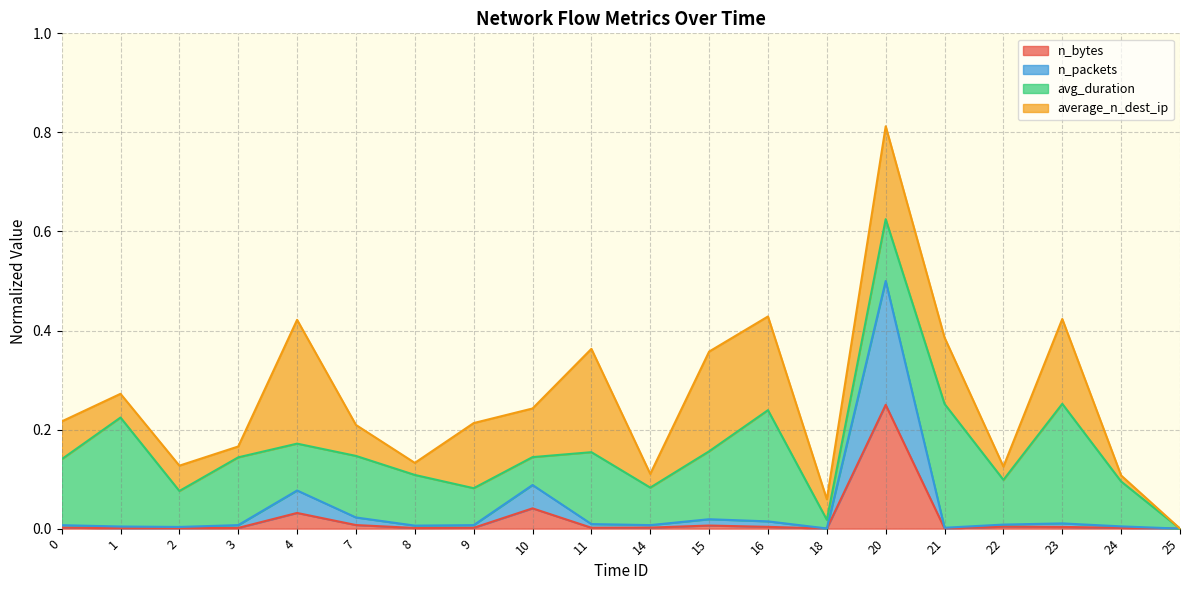

At which category is the sum across all series the highest?

20